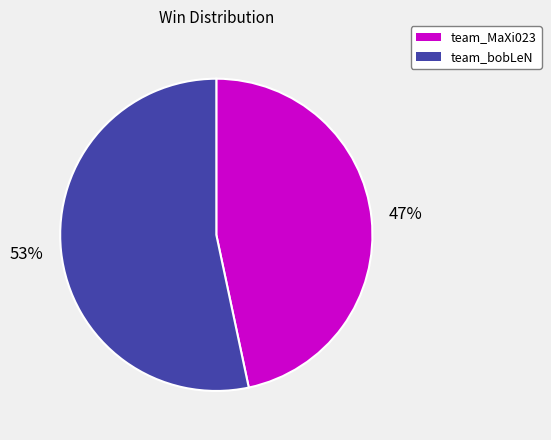

Combined, do team_bobLeN and team_MaXi023 account for over 50%?

Yes